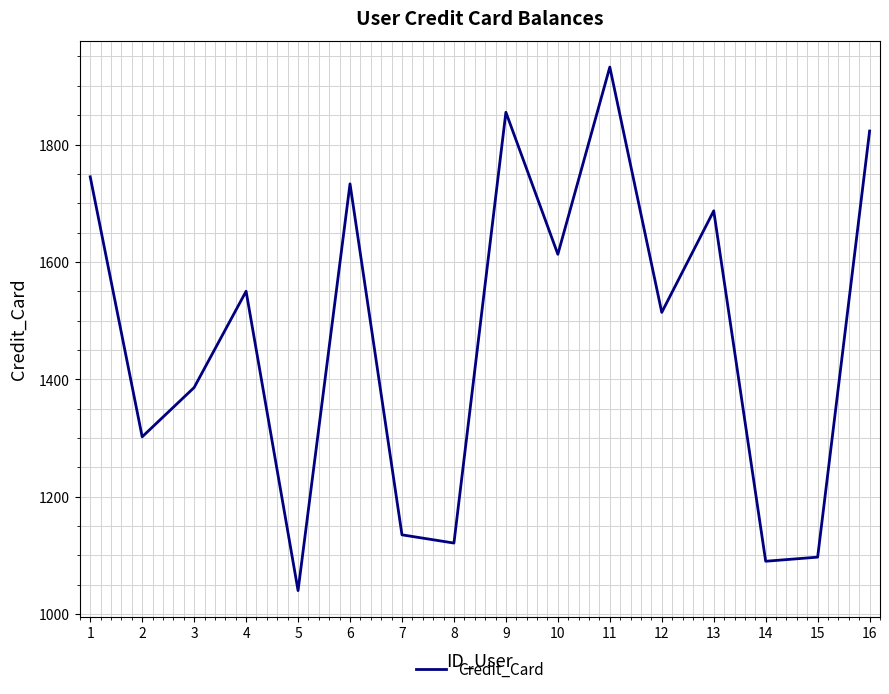

True or false: the data shows 1386 at 3.

True